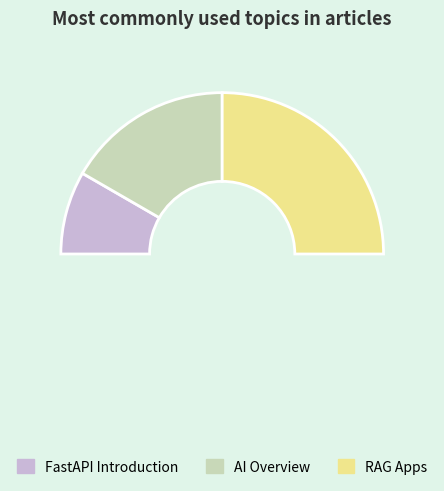

Count the number of slices in the pie.

4